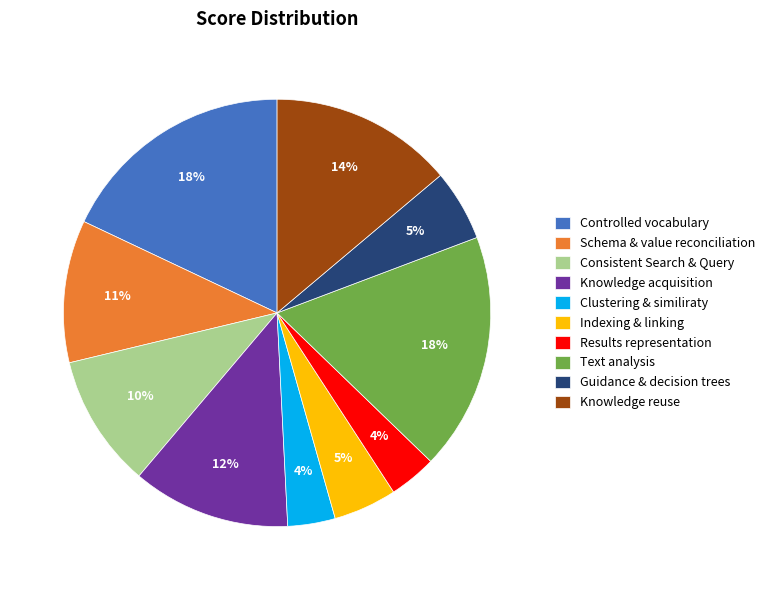

To the nearest percent, what is the difference between the largest and smallest slice percentages?

14%